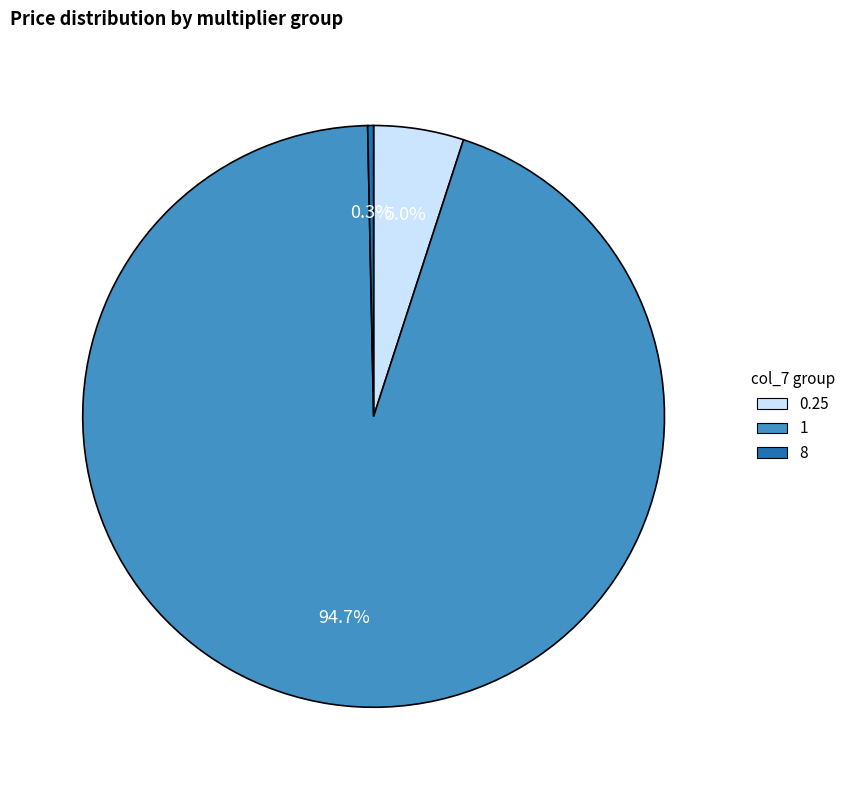

Count the number of slices in the pie.

3